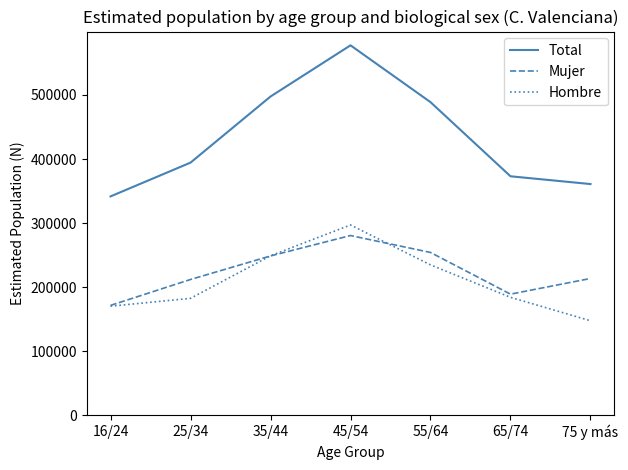

At which category is the sum across all series the highest?

45/54